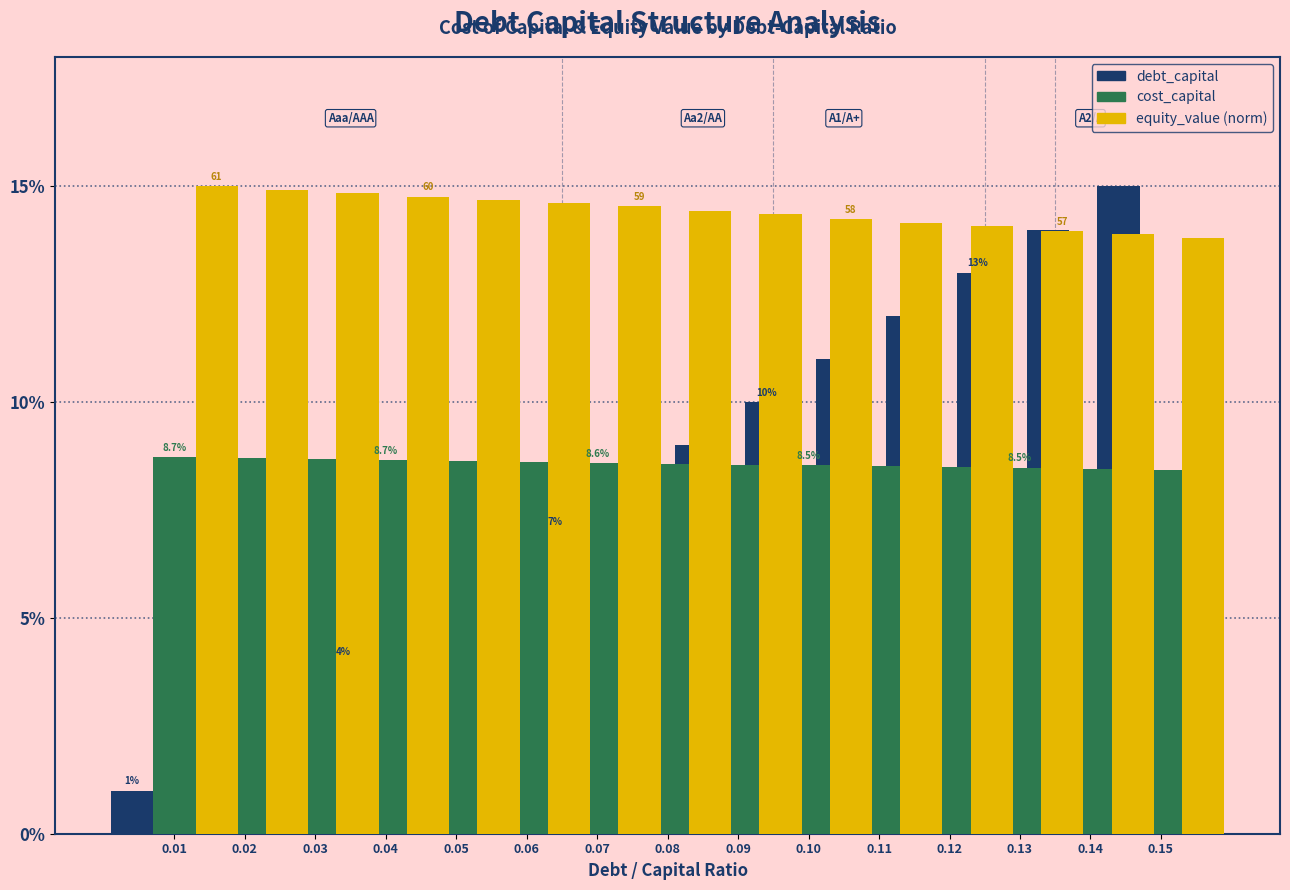

Where is debt_capital nearest to the value 0?

0.01